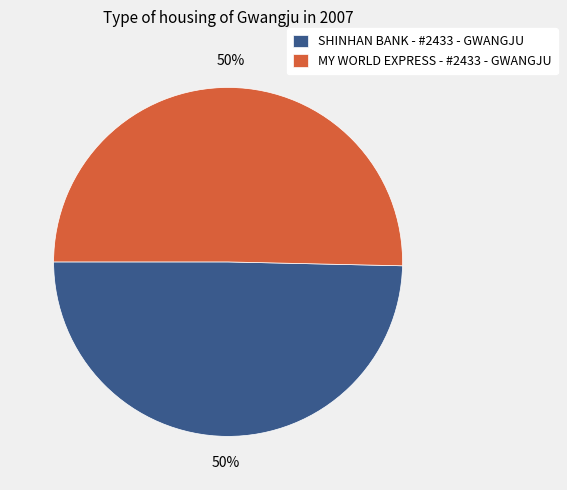

Is it true that SHINHAN BANK - #2433 - GWANGJU is 50% of the pie?

True